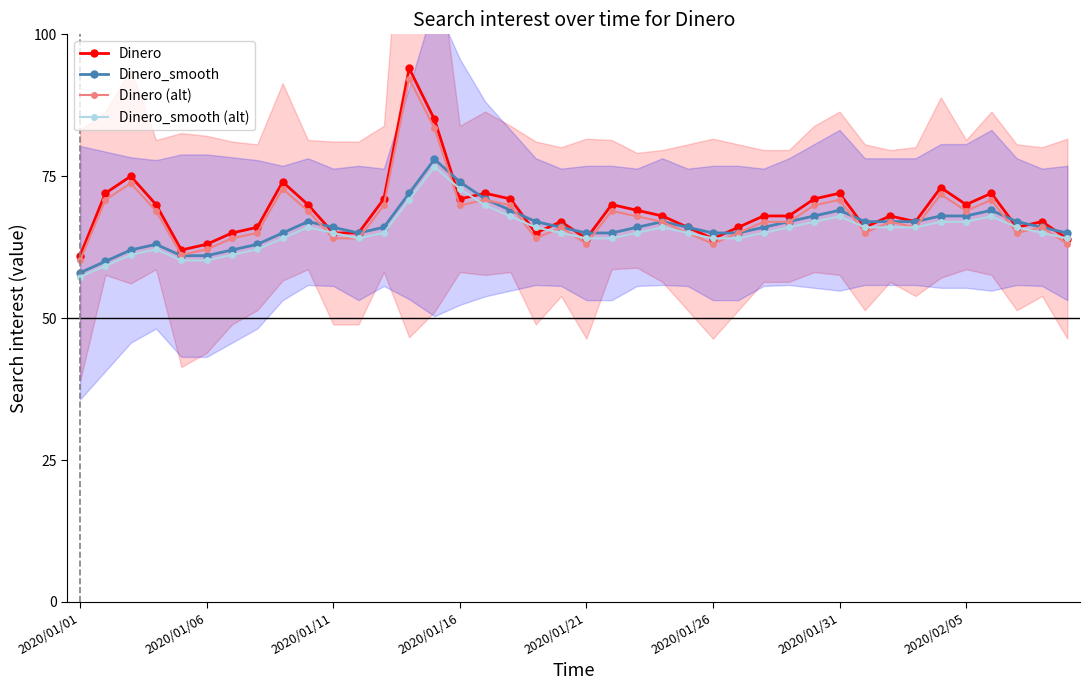

Does the chart display data point markers on the line(s)?

Yes